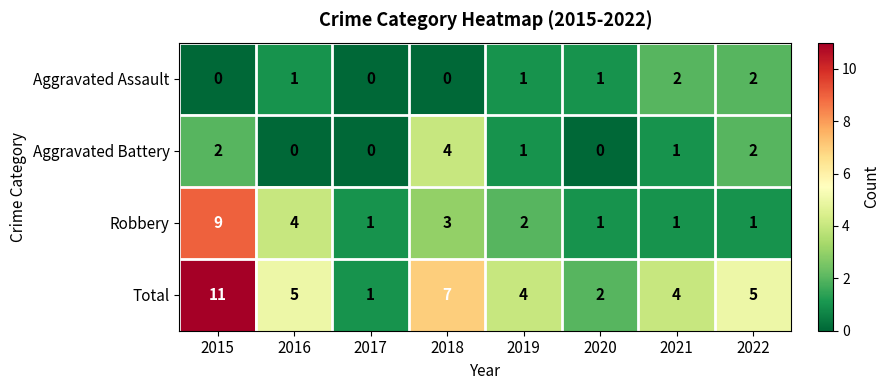

At which category is the sum across all series the highest?

2015